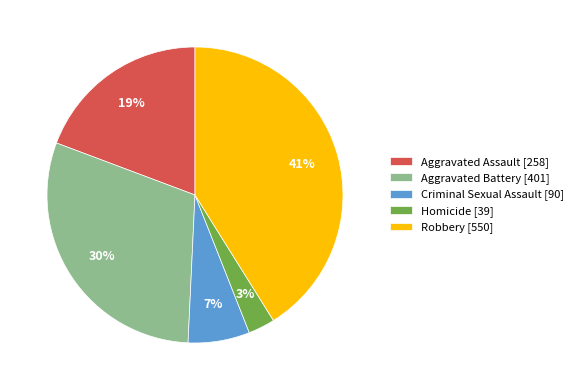

Combined, do Robbery and Criminal Sexual Assault account for over 50%?

No